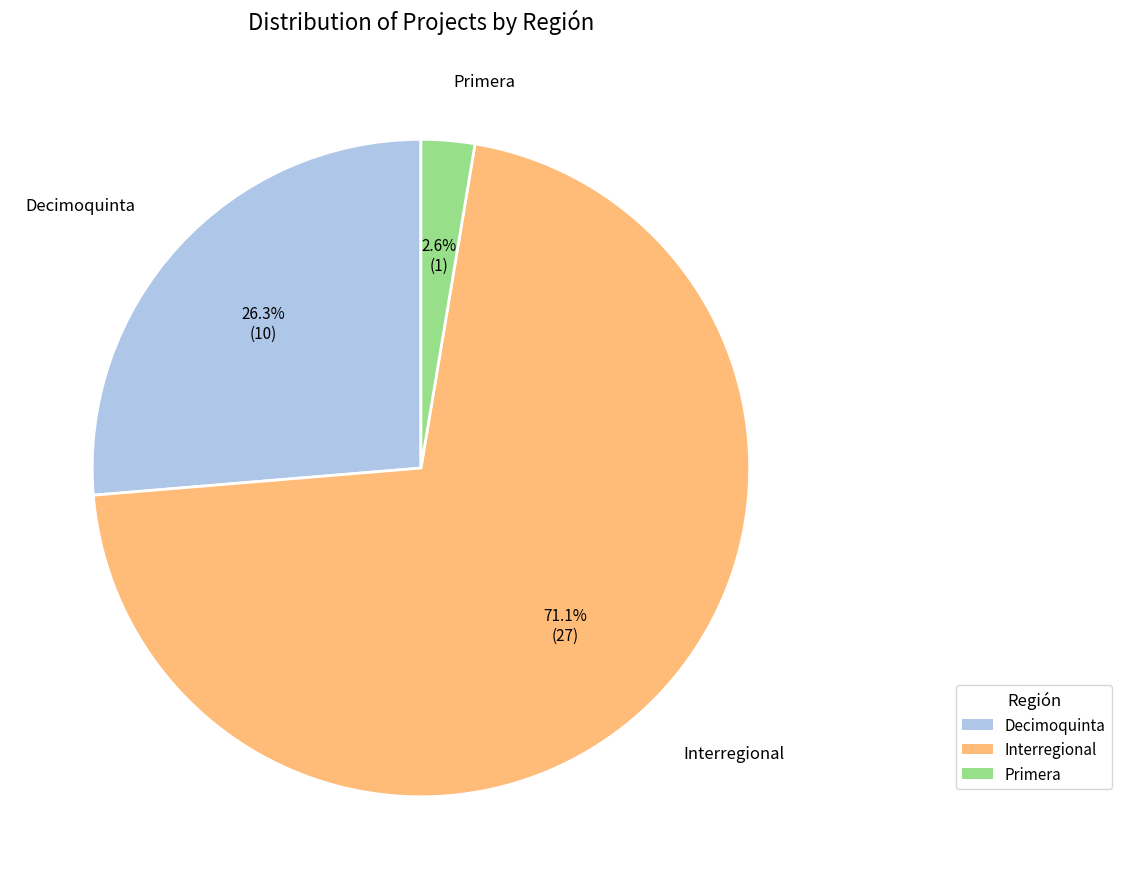

To the nearest percent, what portion does Interregional represent?

71%